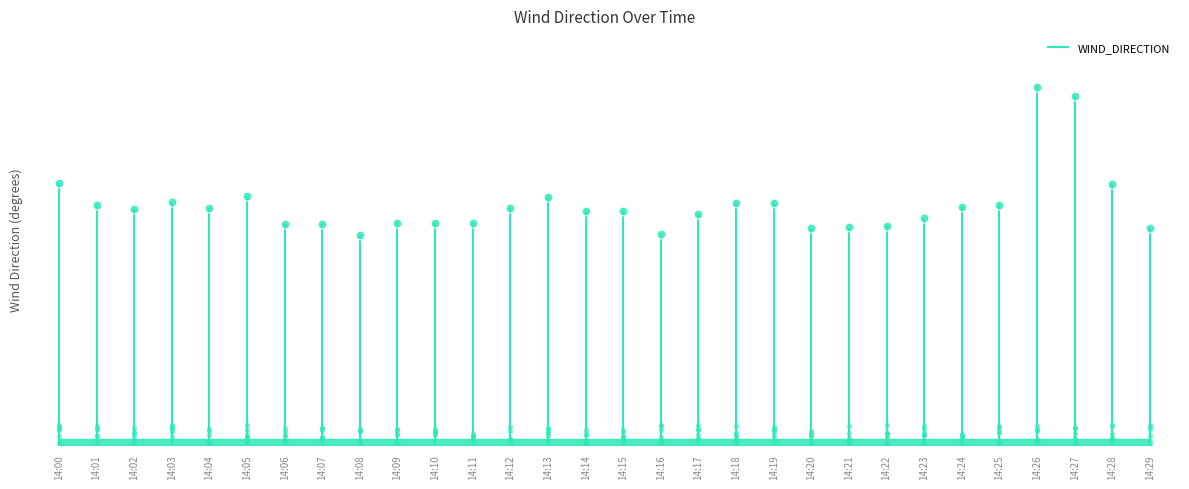

What is the change in value from 14:12 to 14:27?

+111